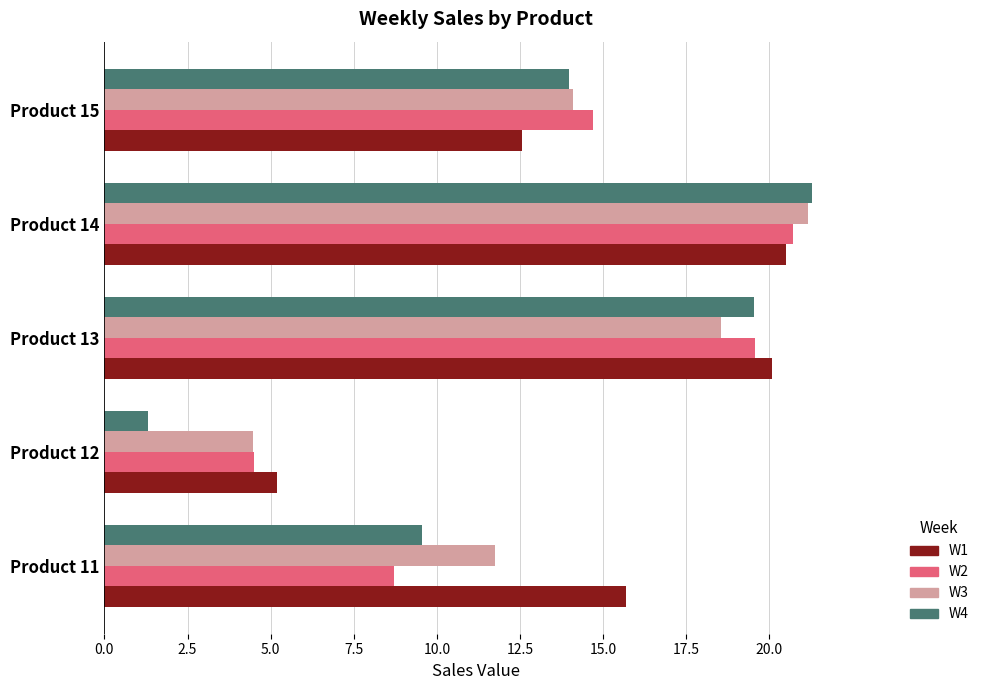

At how many categories does at least one series exceed 11?

4